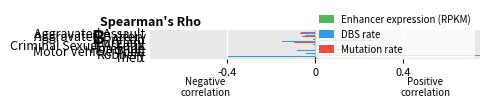

Between Robbery and Theft, which series saw the biggest shift?

Enhancer expression (RPKM)